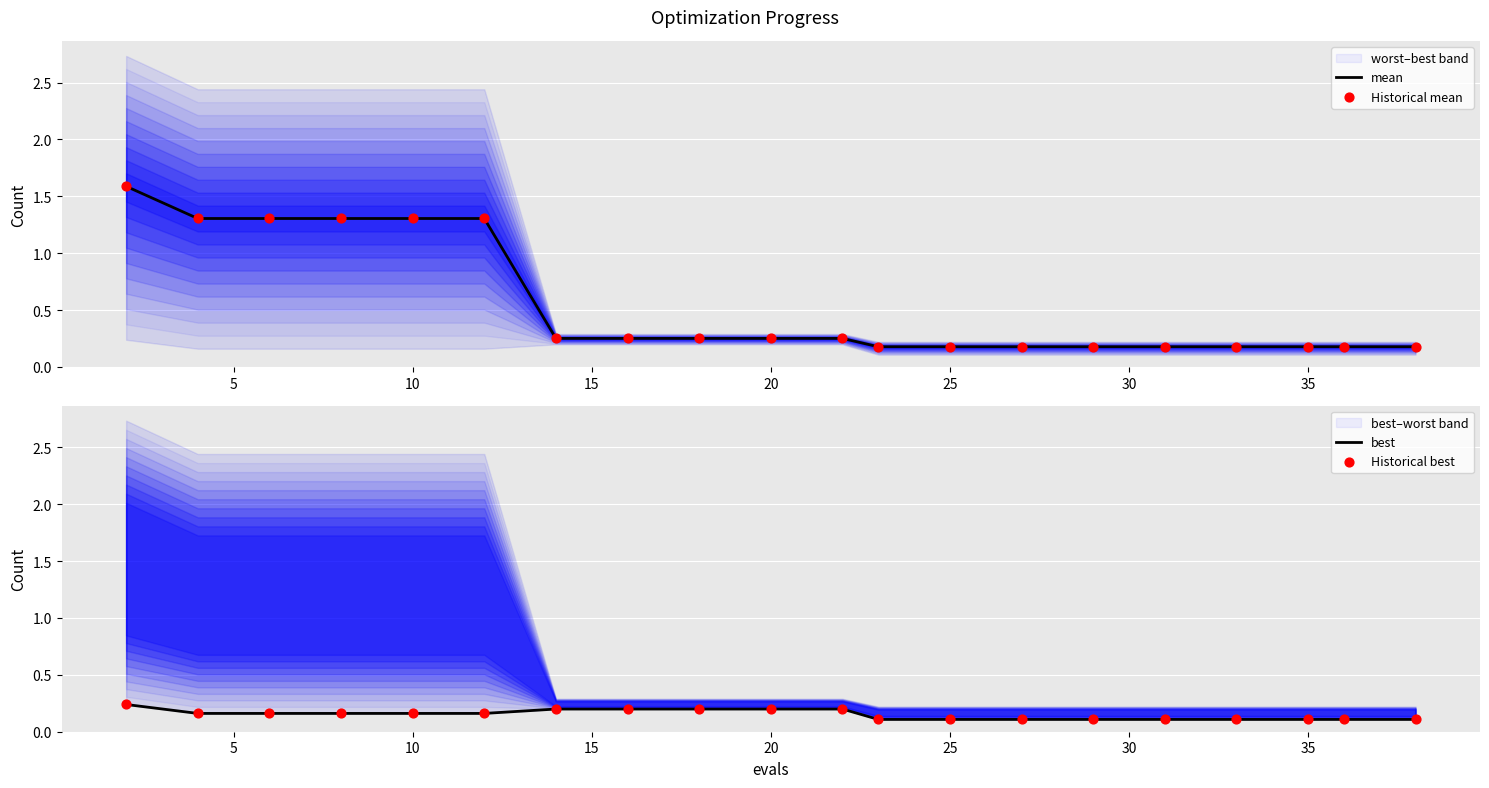

Which series reaches the minimum Y coordinate?

best